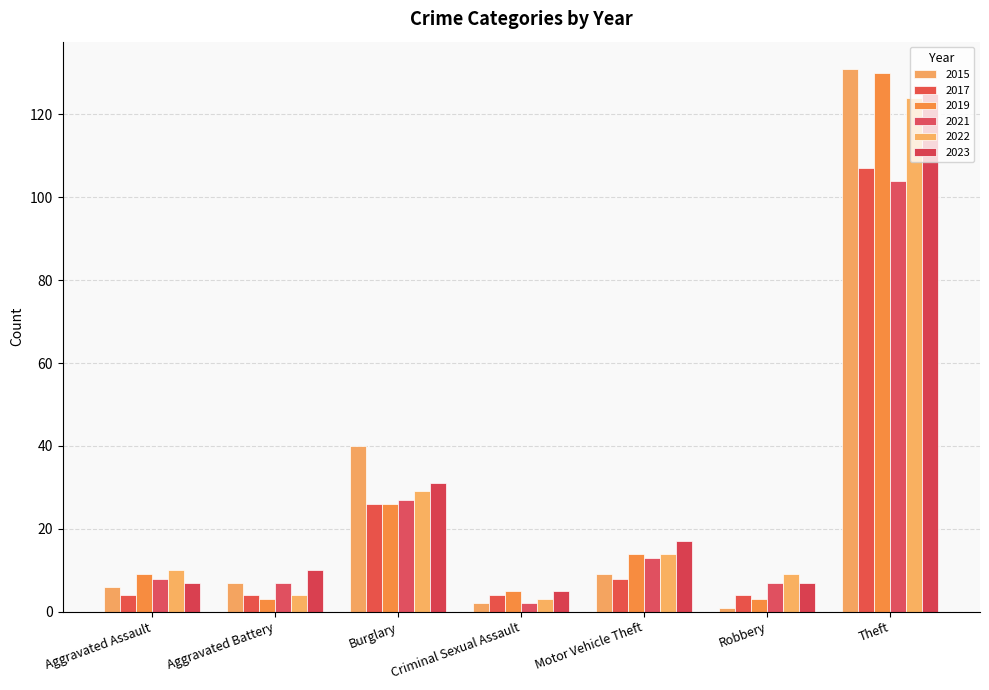

How many categories are shown in the chart?

7